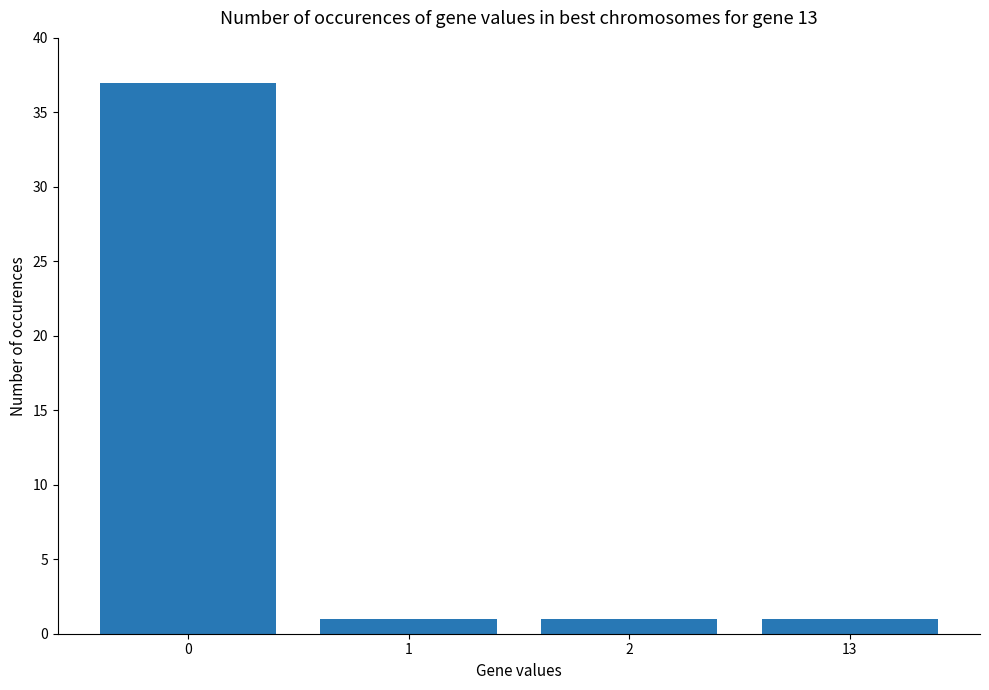

The chart shows a value of 1 at 2. True or false?

True